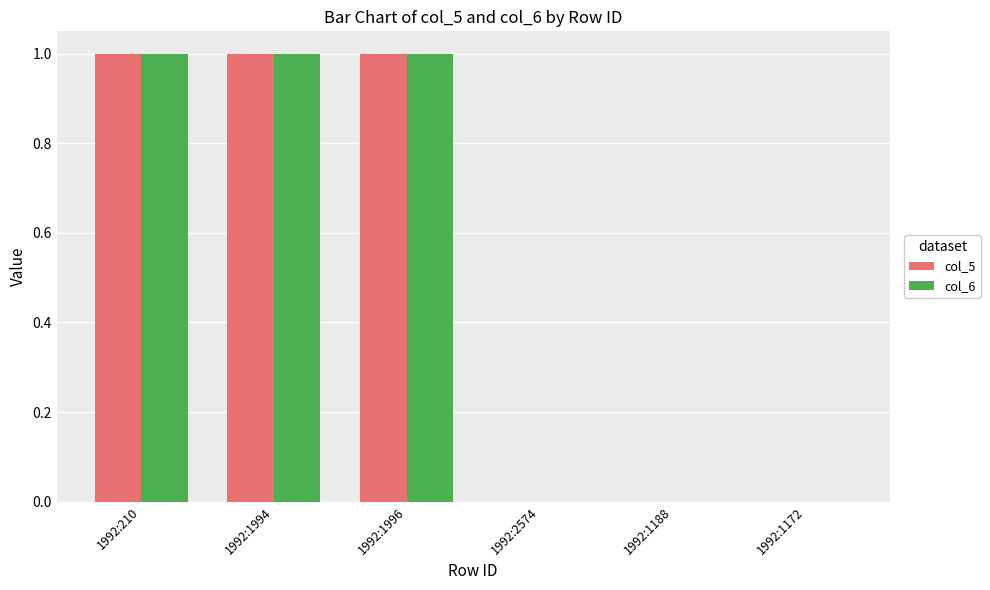

What is the sum of all col_6 values?

3